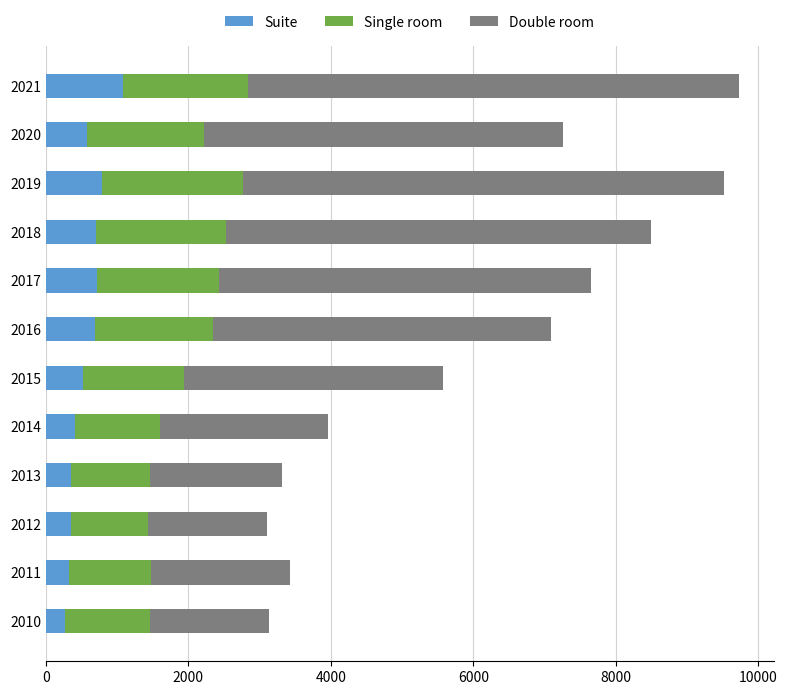

What is the minimum value for Suite?

273